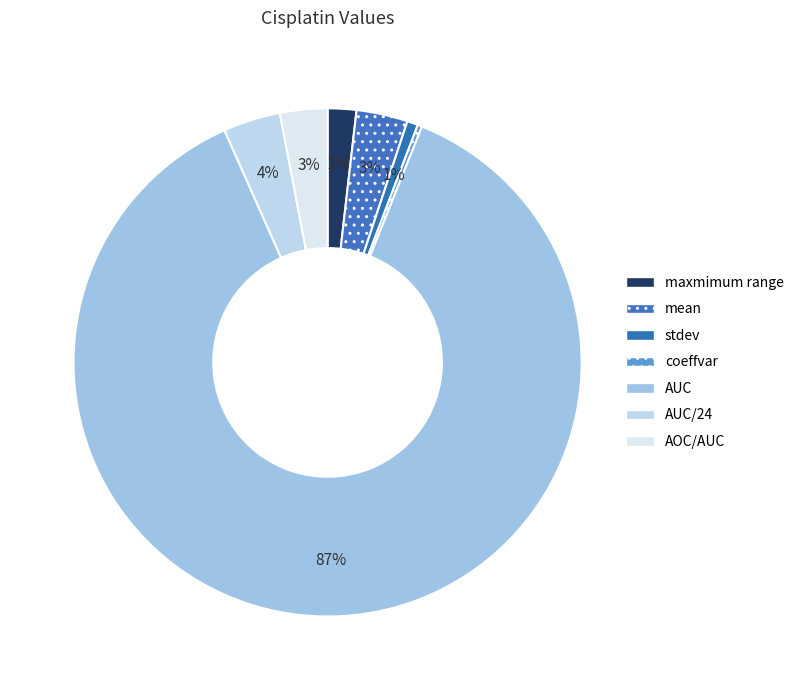

Which category accounts for the majority?

AUC